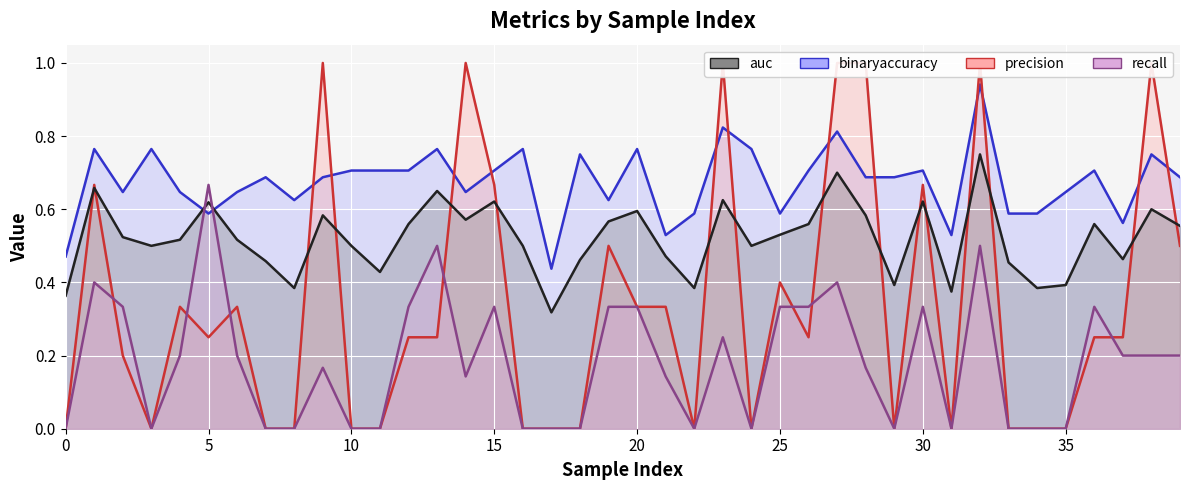

What is the maximum value for precision?

1.0